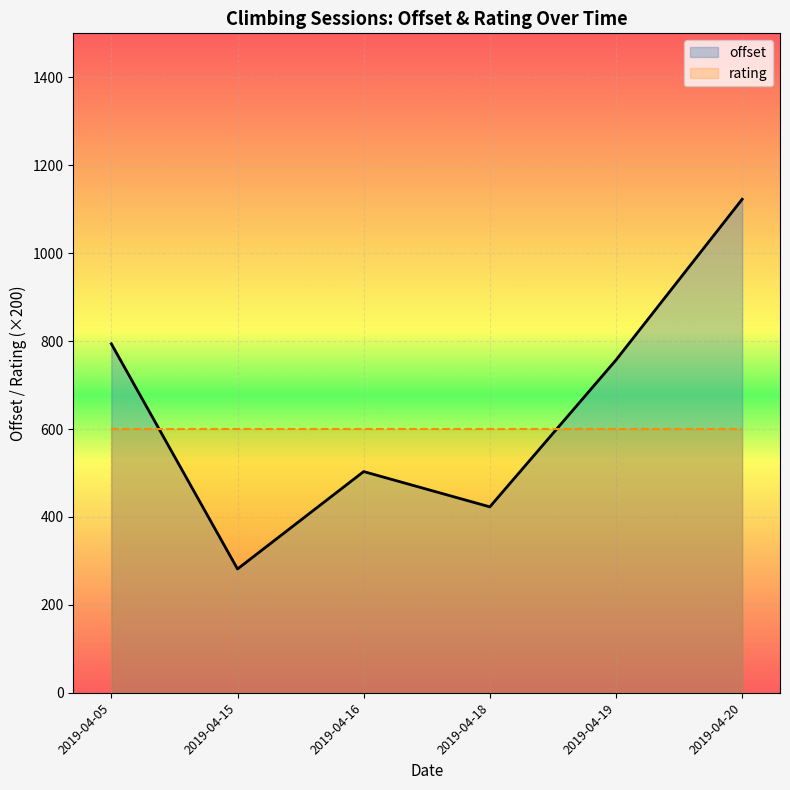

Reading left to right, what are all the values shown in this chart?

offset: 793.8	281.7	503.2	423.0	757.0	1122.7
rating: 600.0	600.0	600.0	600.0	600.0	600.0